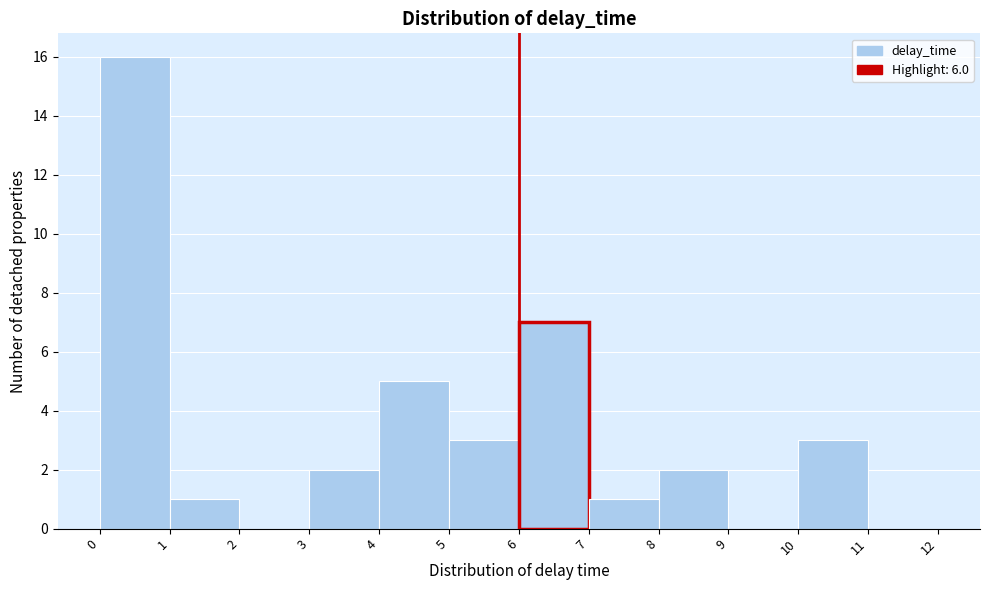

Reading left to right, list every bar in this chart as the range it spans on the x-axis followed by its height. The values are not printed on the chart, so give them approximately, as read against the axis.

0 to 1: 16
1 to 2: 1
2 to 3: 0
3 to 4: 2
4 to 5: 5
5 to 6: 3
6 to 7: 7
7 to 8: 1
8 to 9: 2
9 to 10: 0
10 to 11: 3
11 to 12: 0